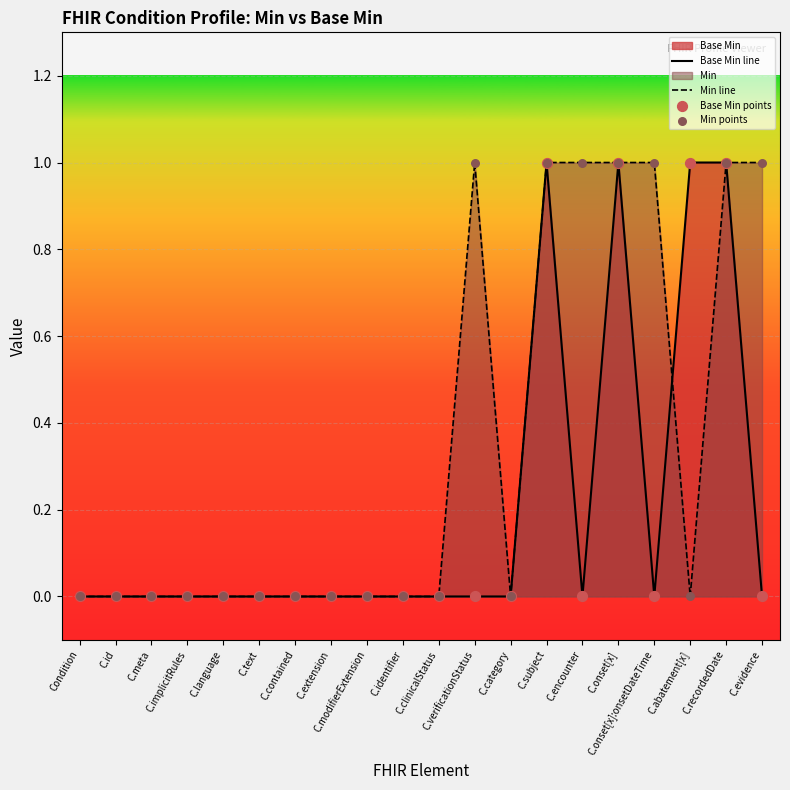

Which series has the largest Y range (max minus min)?

Base Min line